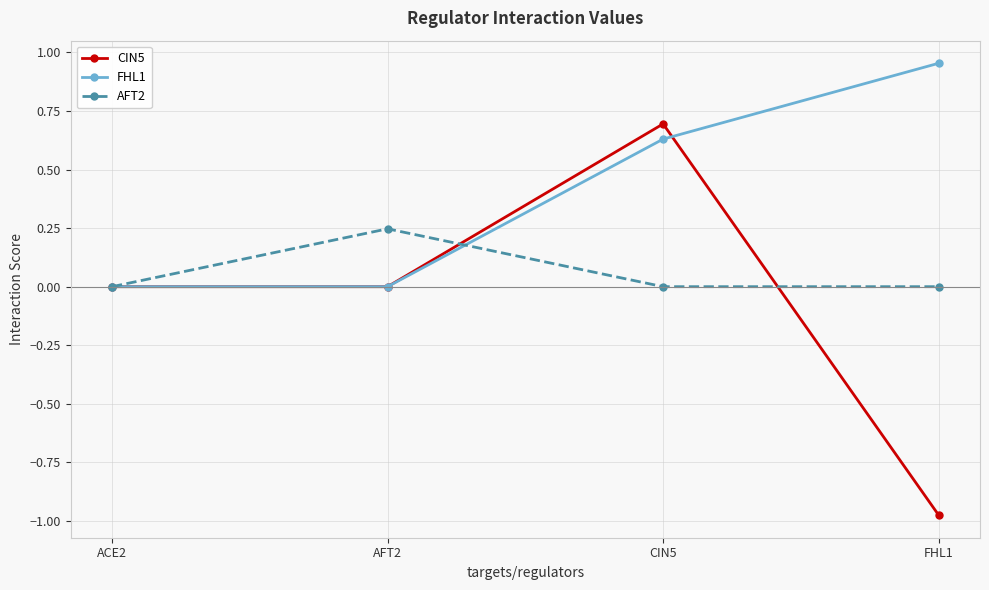

Is it true that AFT2 equals 0.0 at FHL1?

True